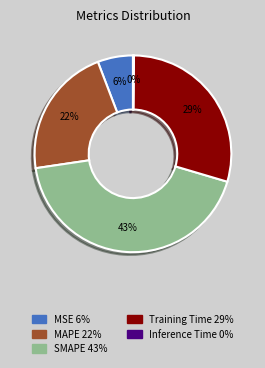

Between MSE and MAPE, which is larger?

MAPE